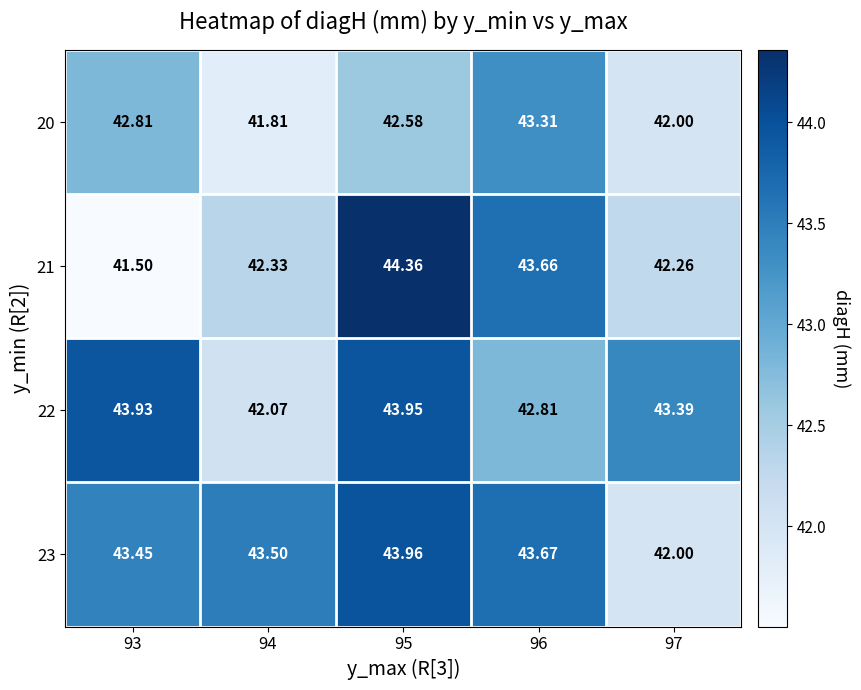

Is the value of 22 at 93 greater than the value of 20 at 93?

Yes